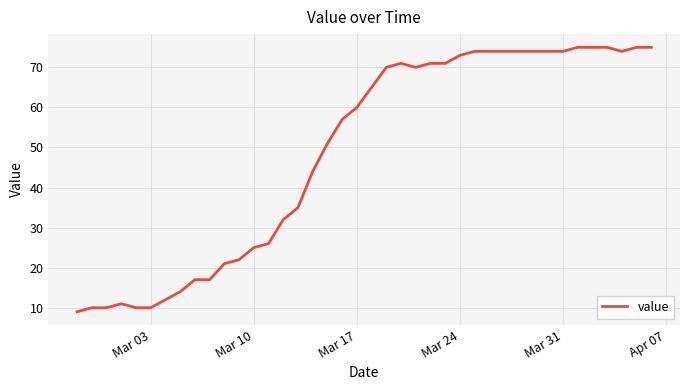

What is the difference between the maximum and second lowest values?

65